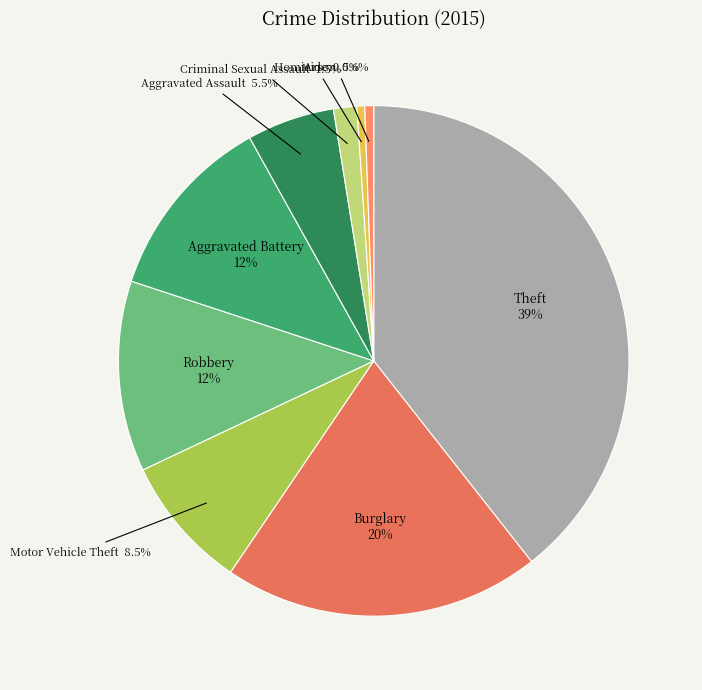

Does Aggravated Assault represent more than half of the total?

No